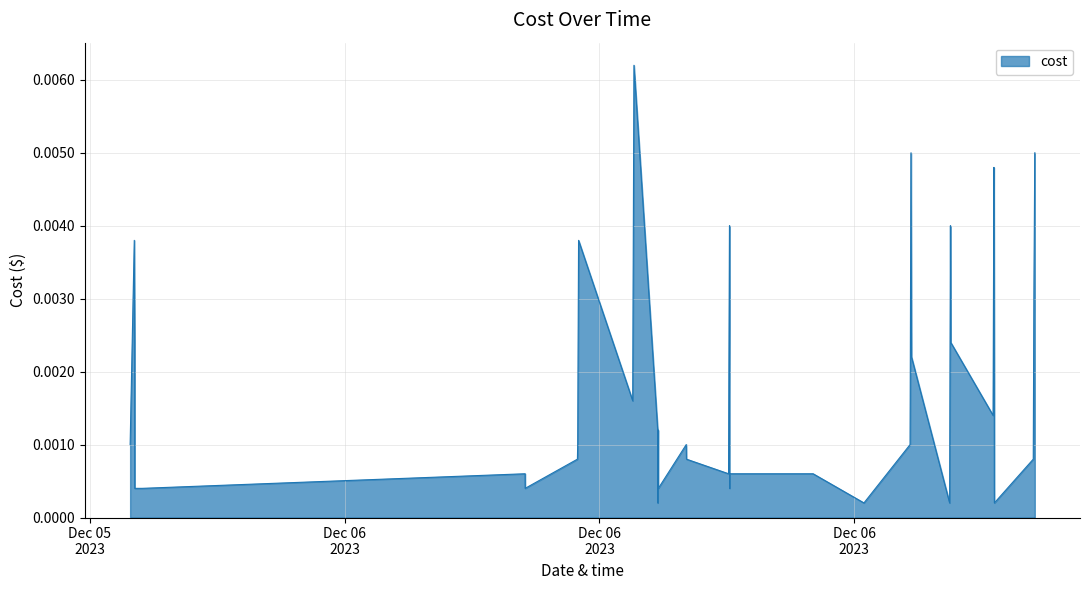

Does the chart have visible grid lines?

Yes